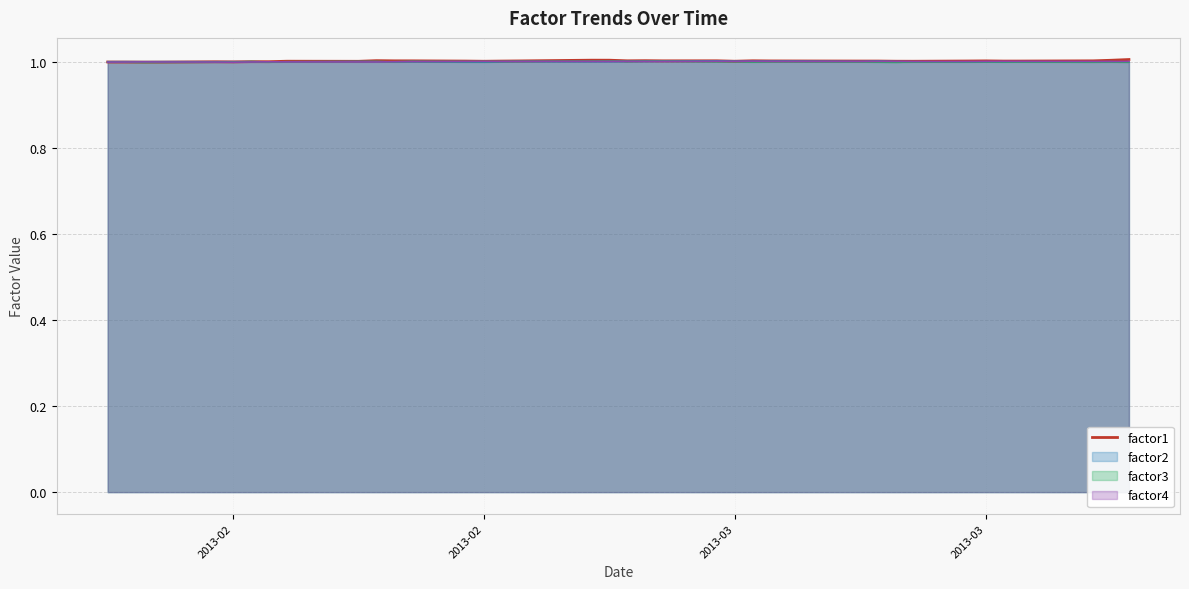

How many points are lower than both their immediate neighbors (excluding endpoints)?

11